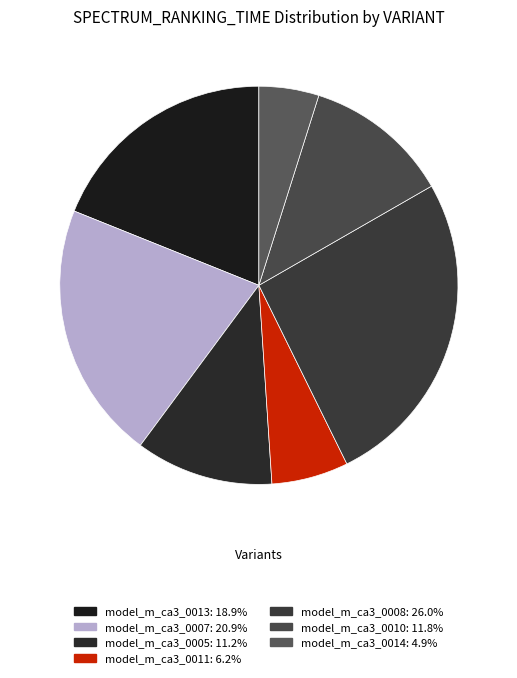

Does any single category account for the majority?

No